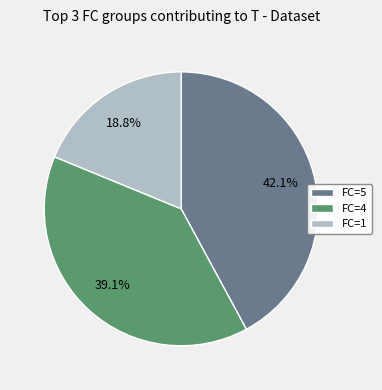

Between FC=4 and FC=5, which is larger?

FC=5